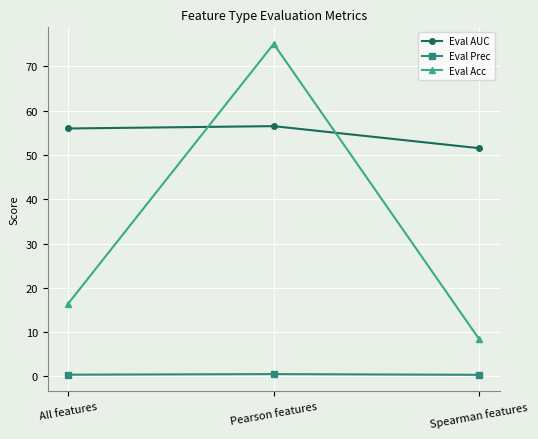

True or false: Eval Prec has a value of 0.3 at Spearman features.

True